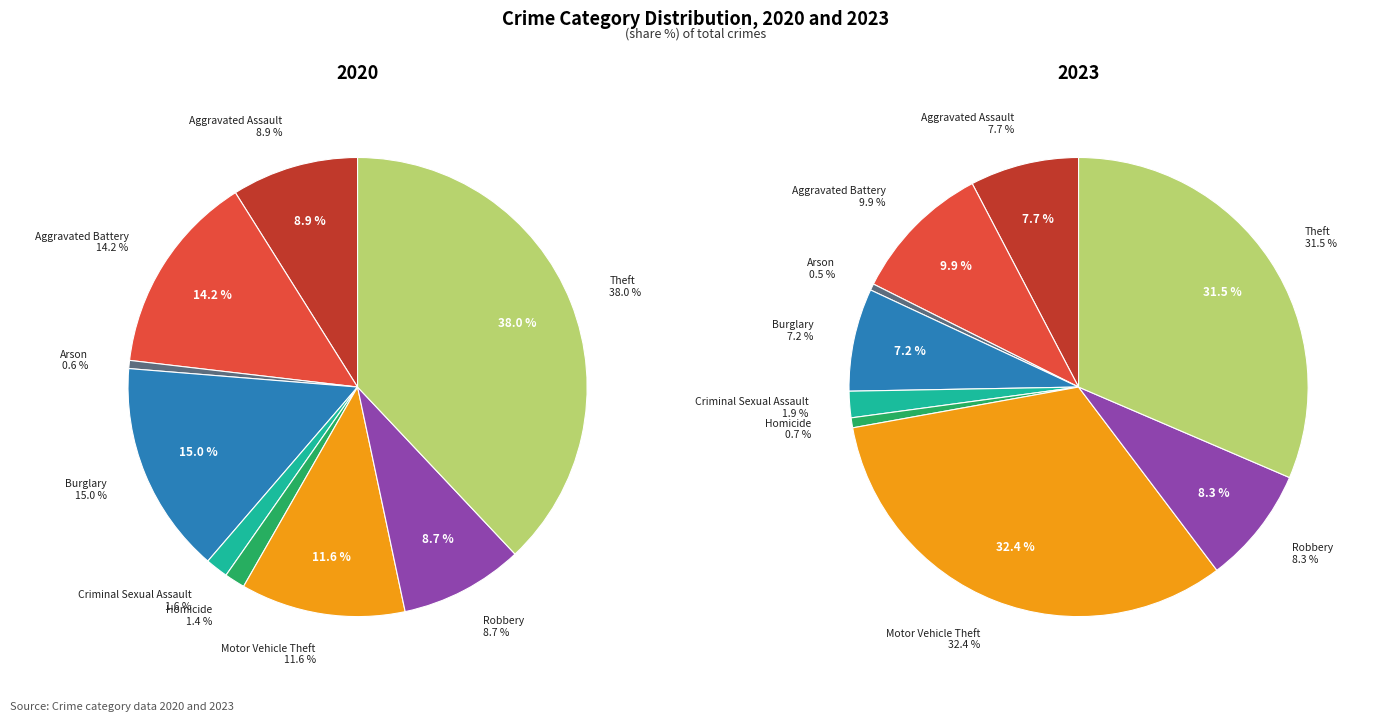

To the nearest percent, what is the difference between the largest and smallest slice percentages?

37%